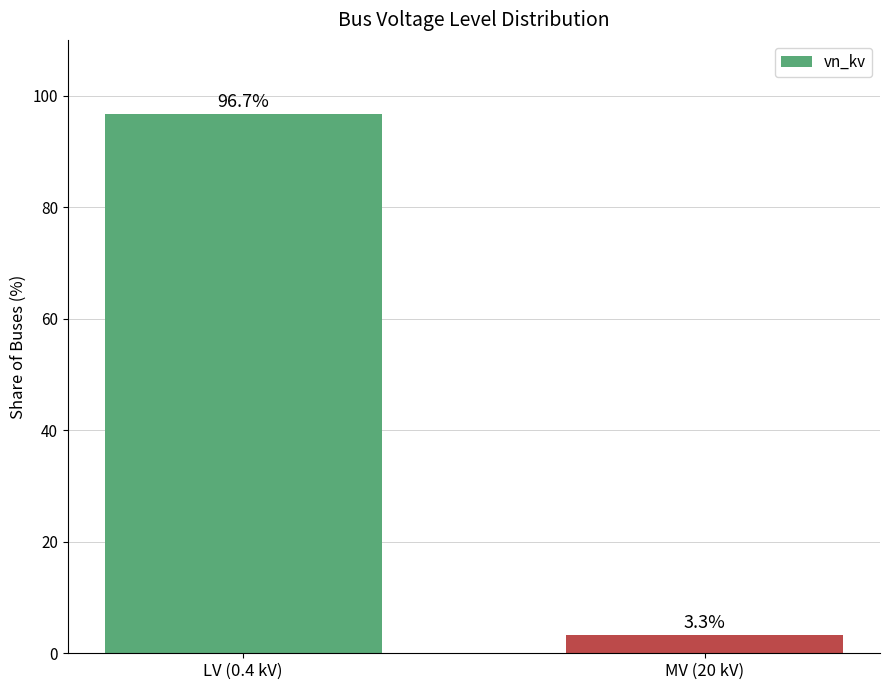

The value at LV (0.4 kV) is 96.7. True or false?

True